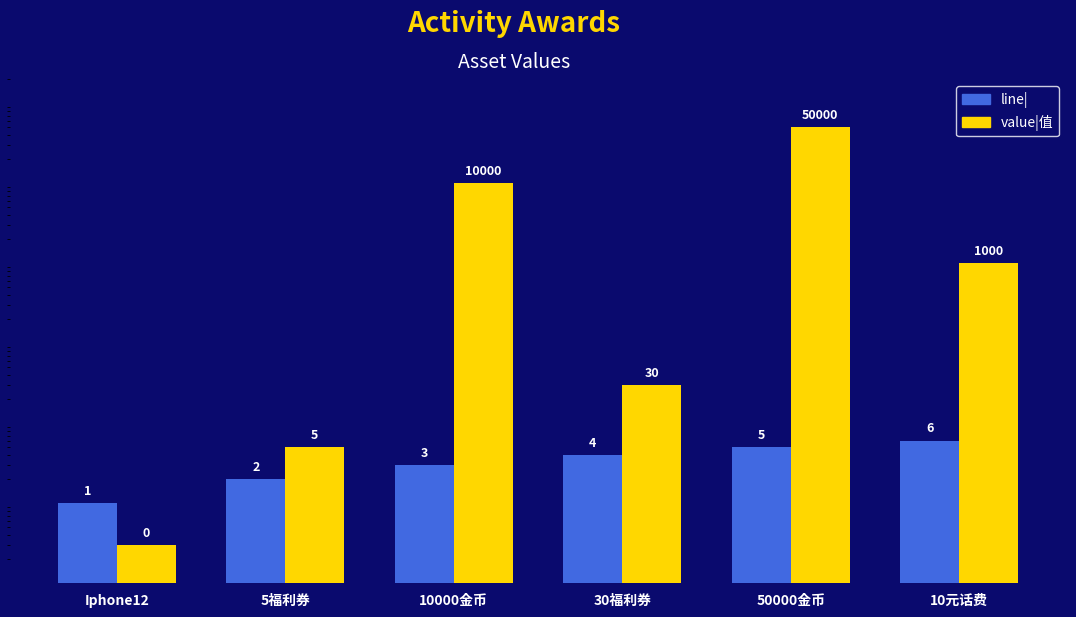

Between Iphone12 and 5福利券, which series saw the biggest shift?

value|值